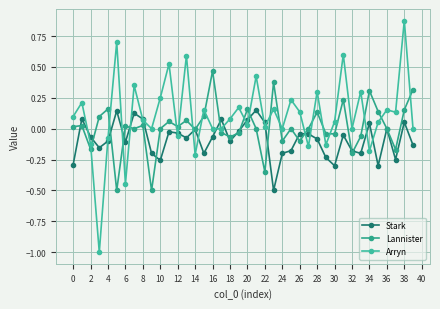

True or false: Lannister and Arryn intersect in this chart.

True